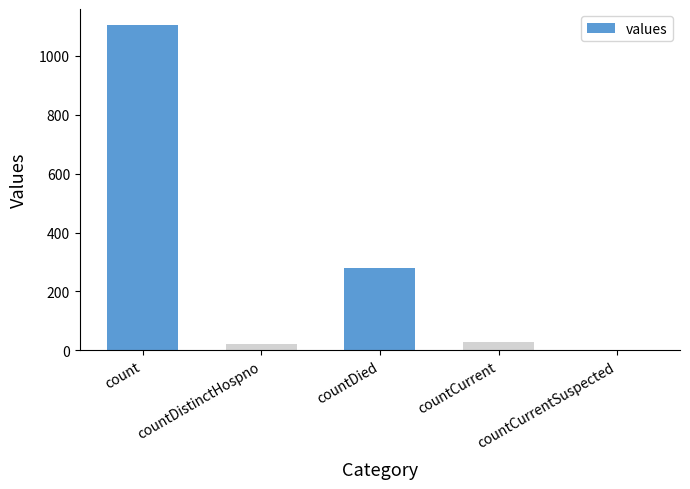

What is the sum of the values at count and countCurrent?

1133